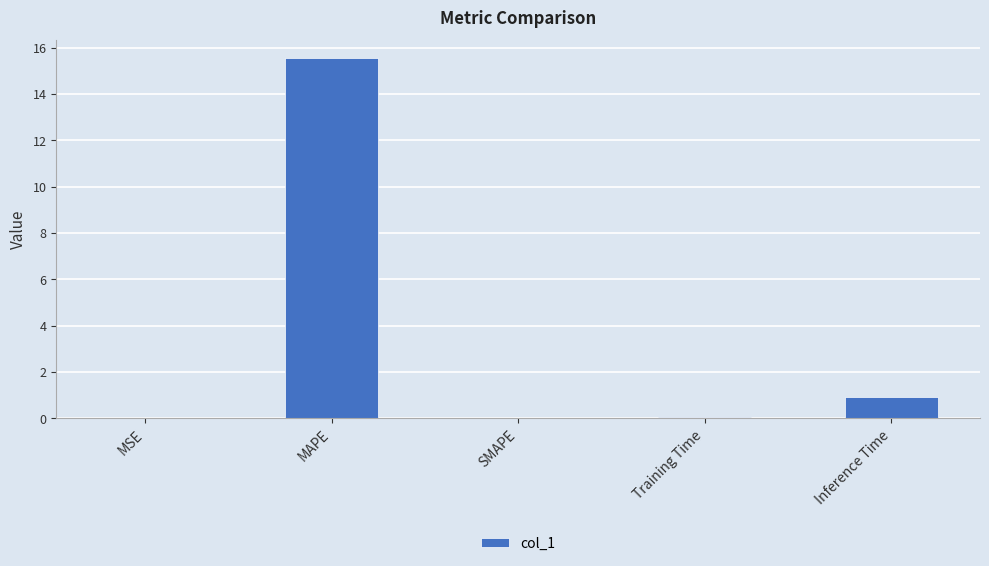

Is it true that the value at SMAPE is 0.0?

True